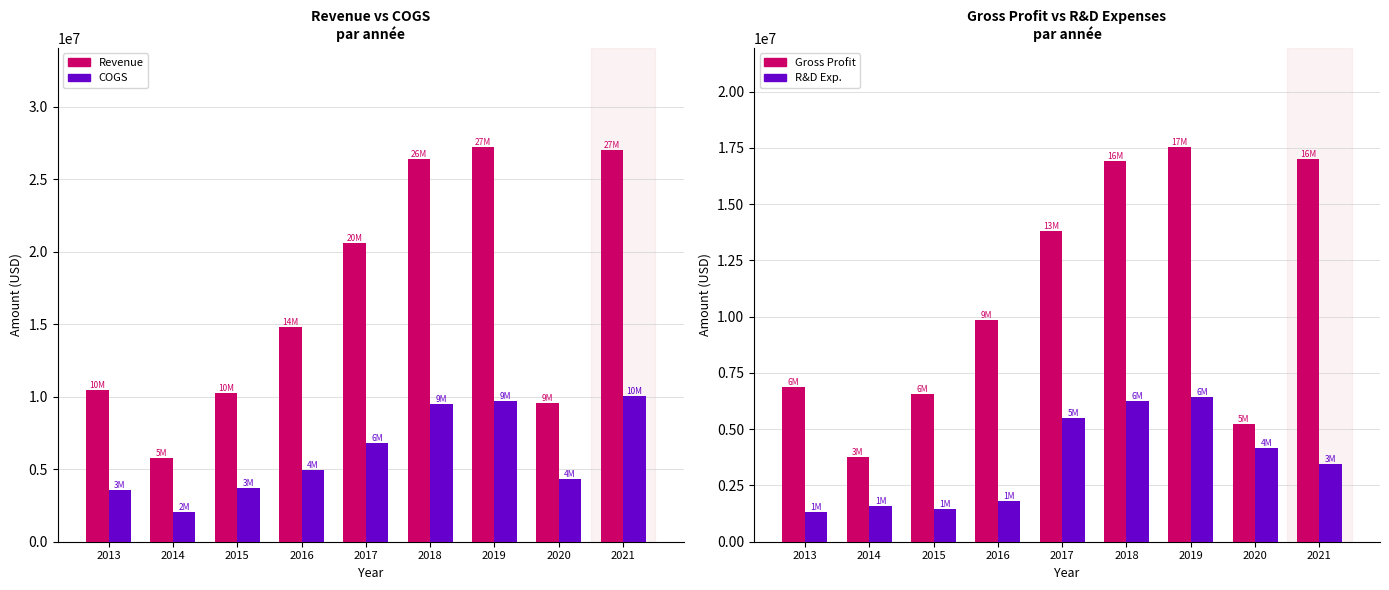

How many values in the COGS series are below 4965372?

4